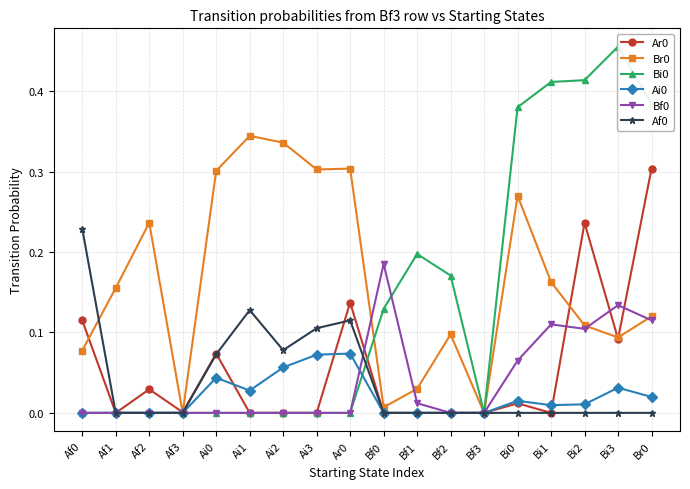

What is the difference between the Br0 values at Bi2 and Bi0?

0.2